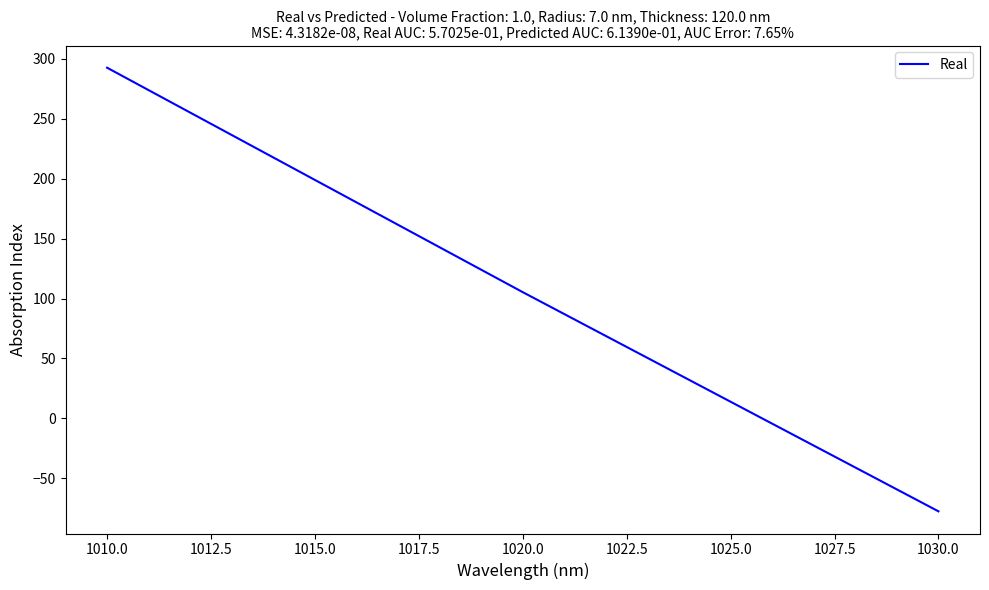

Read the value at 1010.0.

292.7